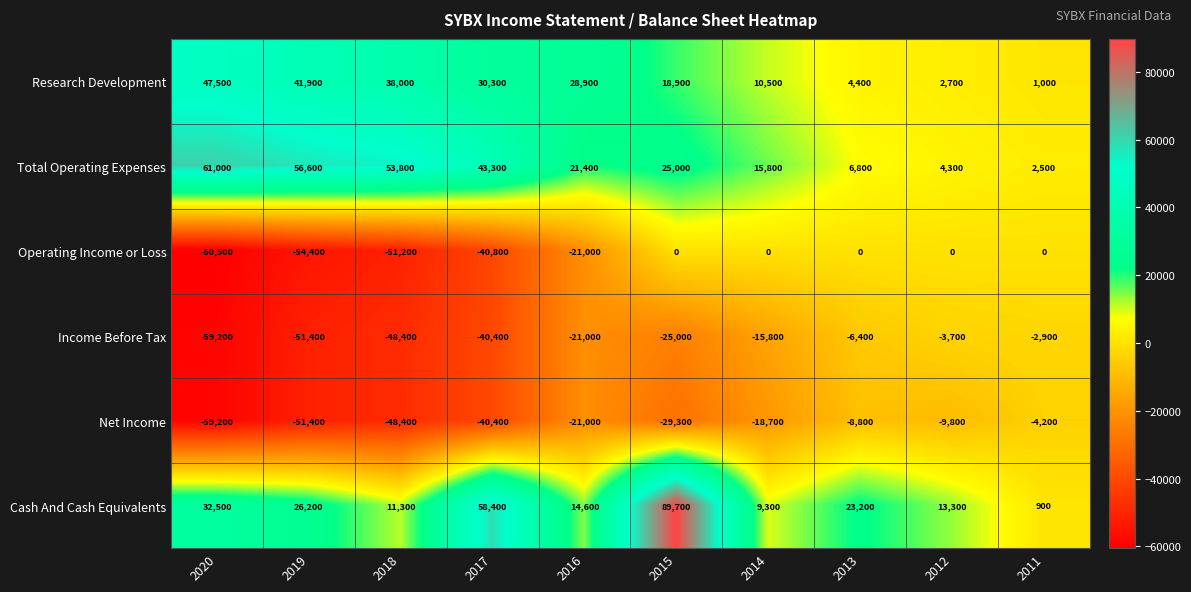

True or false: Operating Income or Loss has a value of -60500 at 2020.

True